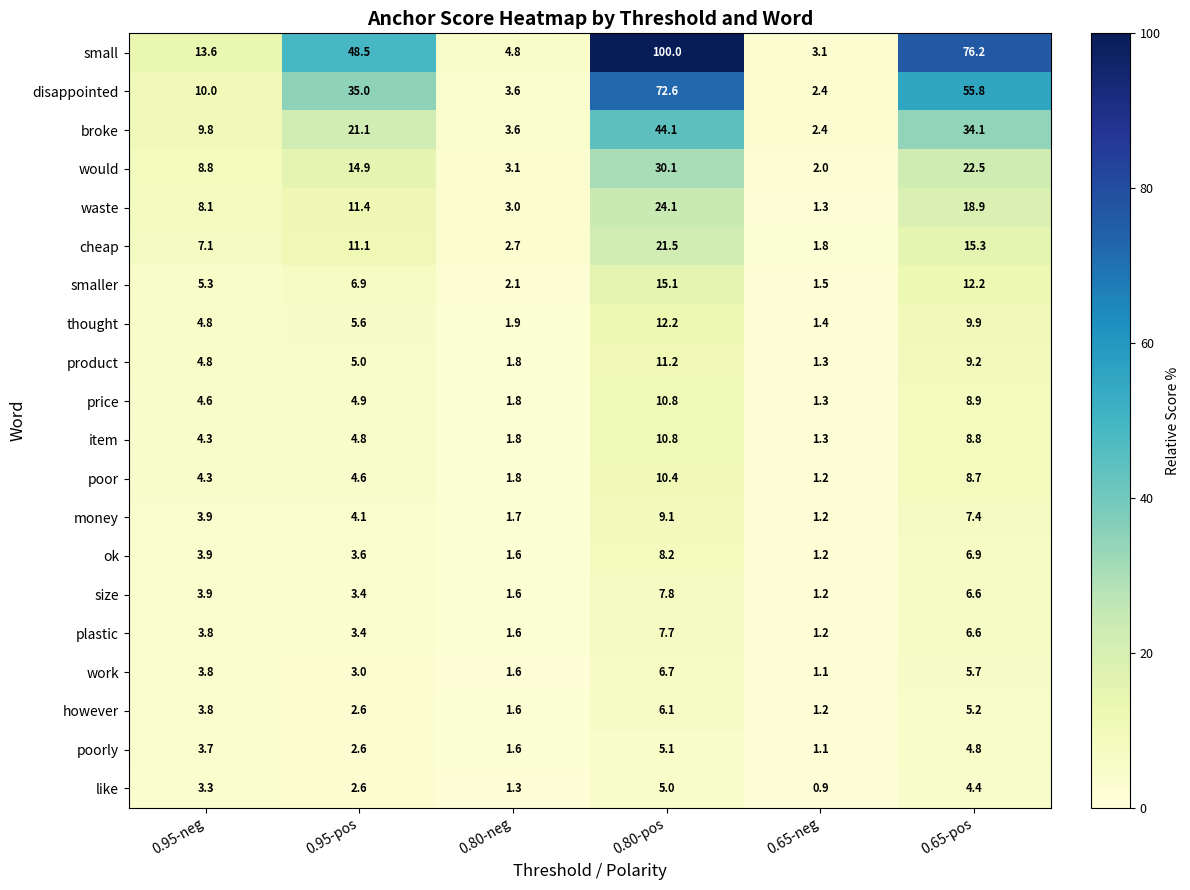

The value of item at 0.95-pos is 4.8. True or false?

True